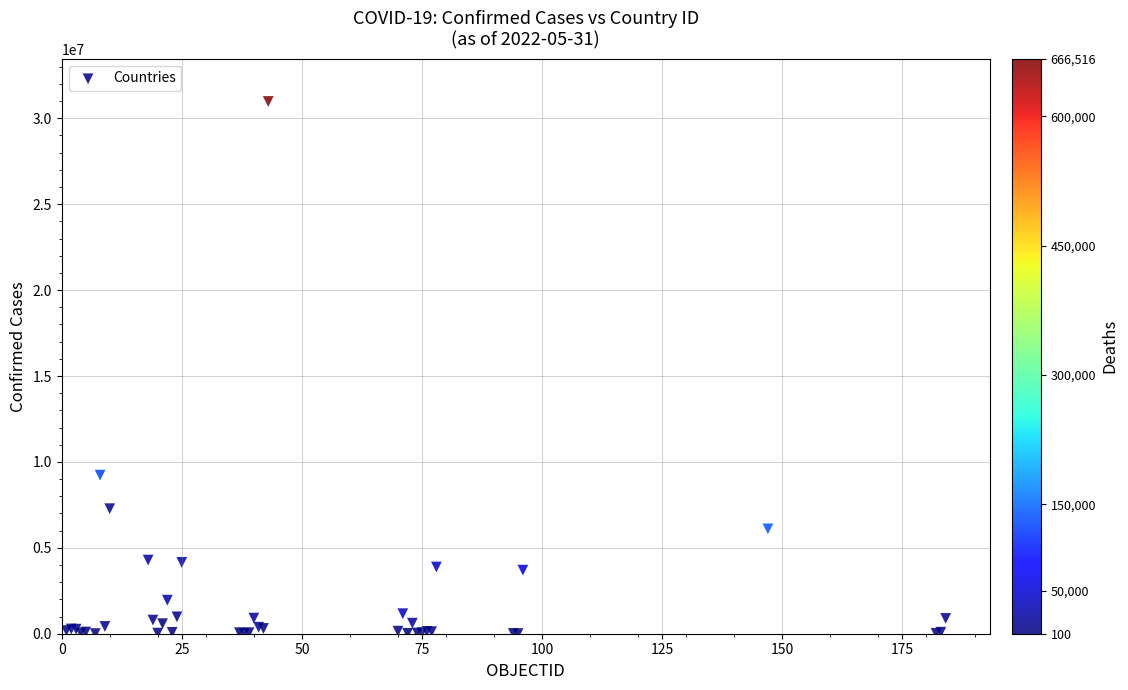

What Y value in the scatter plot is closest to 15492539?

9230573